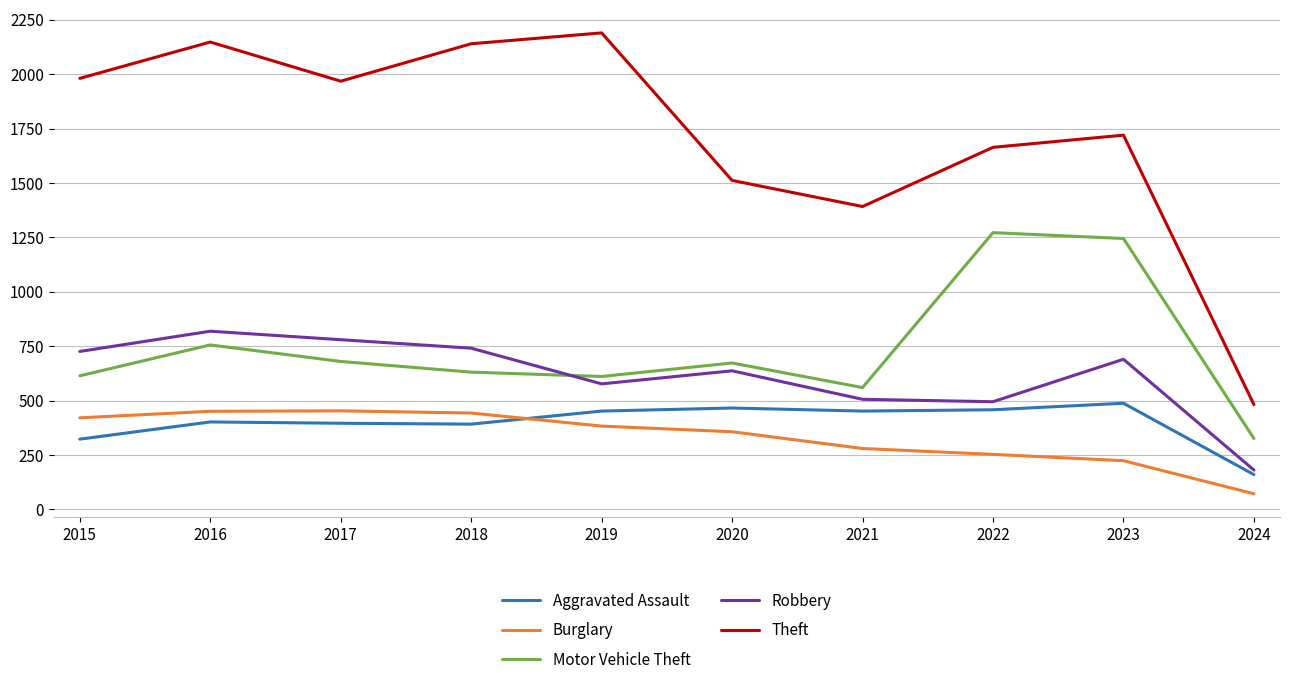

True or false: Robbery and Theft cross at least once.

False